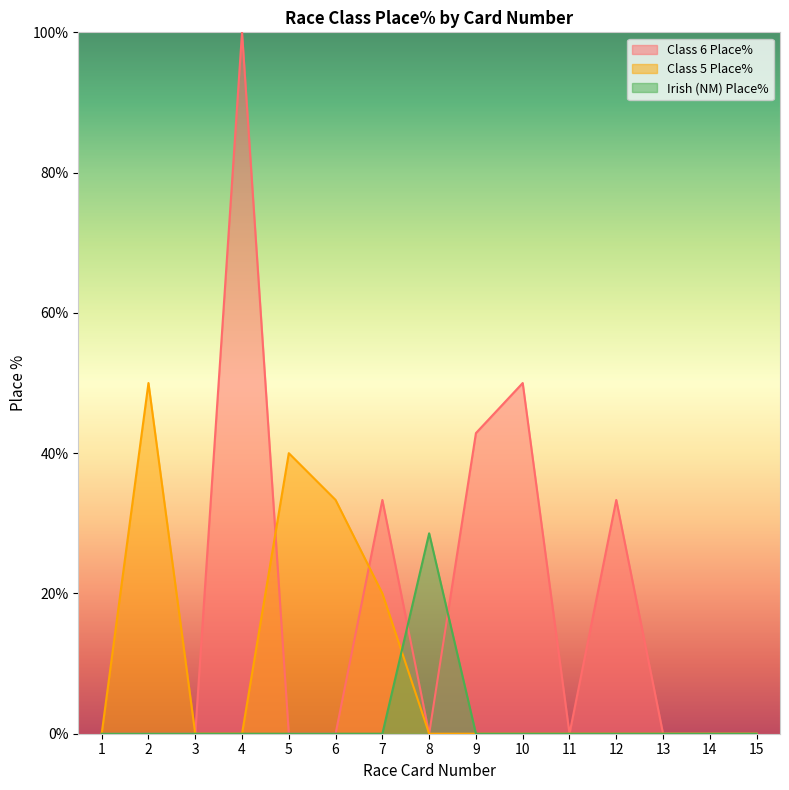

How many data points does each series have?

15